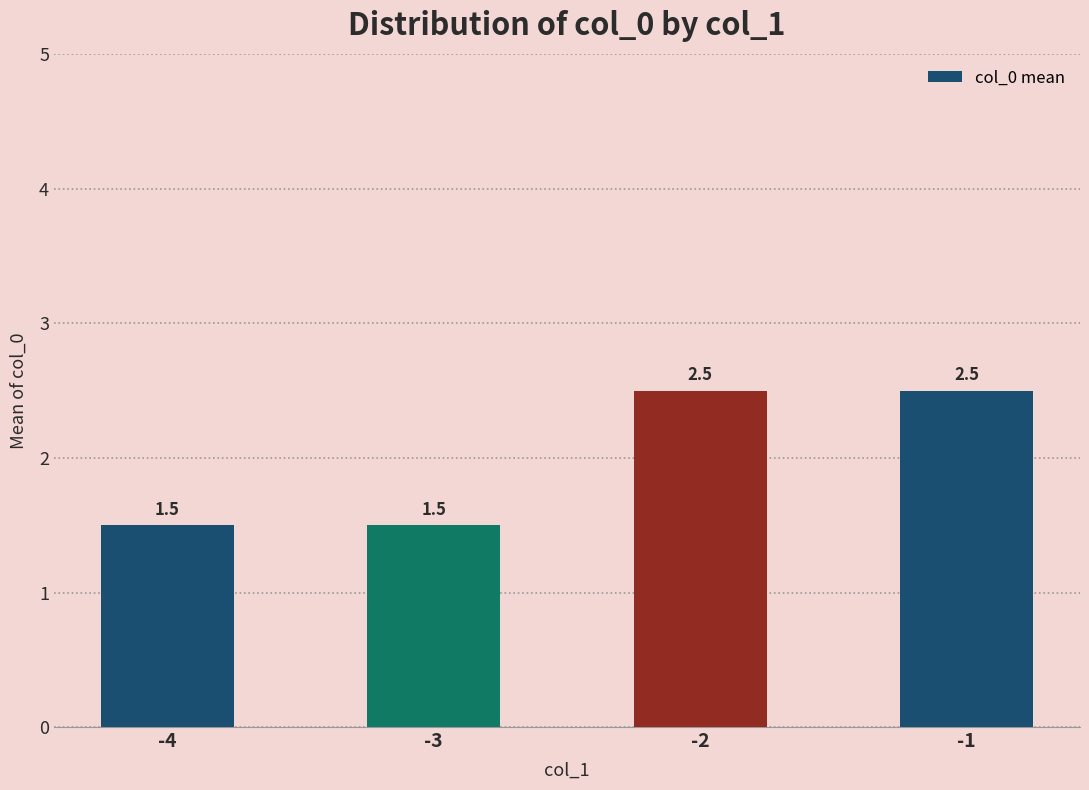

Reading left to right, list all the values displayed in this chart.

-4=1.5	-3=1.5	-2=2.5	-1=2.5